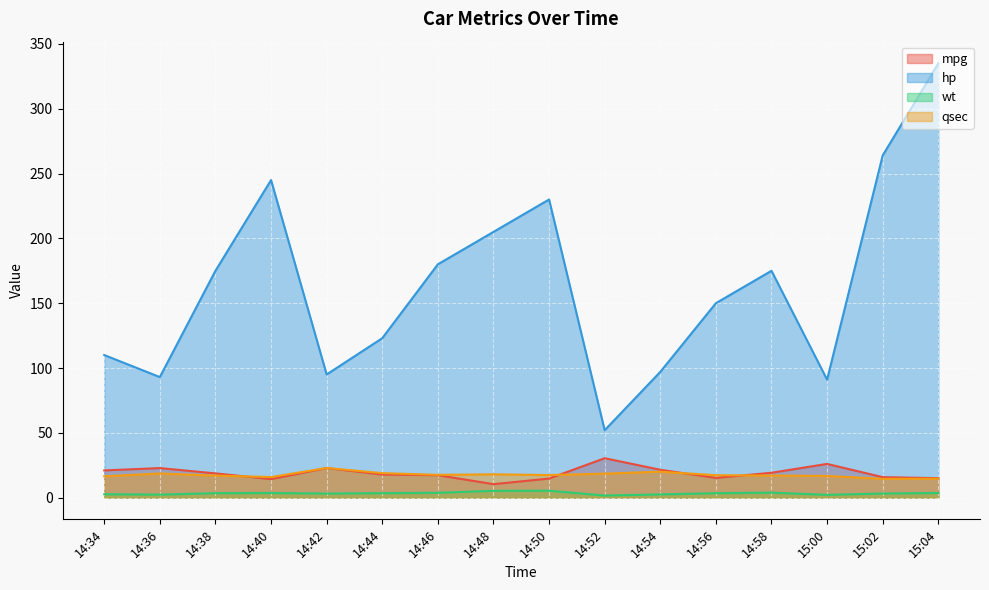

At which category does the chart reach its minimum across all series?

14:52